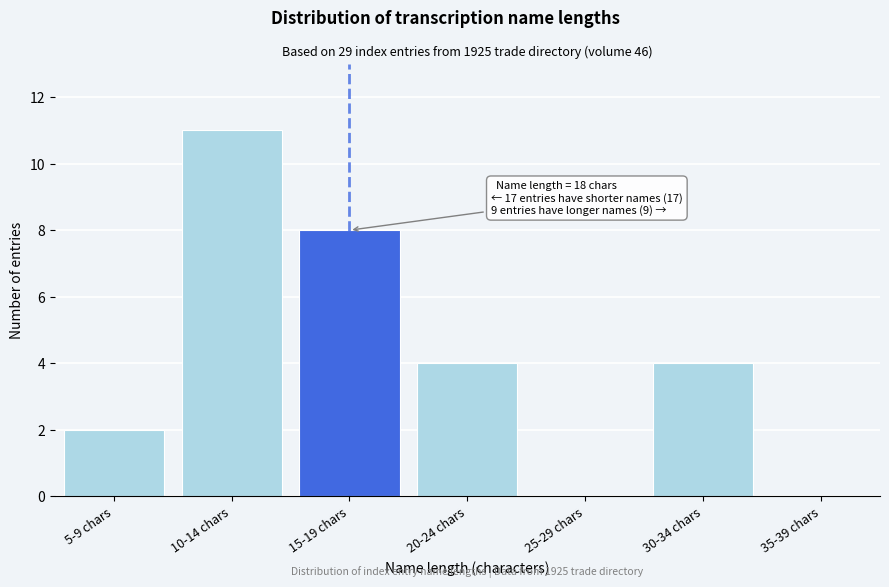

Reading left to right, list all the values displayed in this chart.

5-9 chars=2	10-14 chars=11	15-19 chars=8	20-24 chars=4	25-29 chars=0	30-34 chars=4	35-39 chars=0